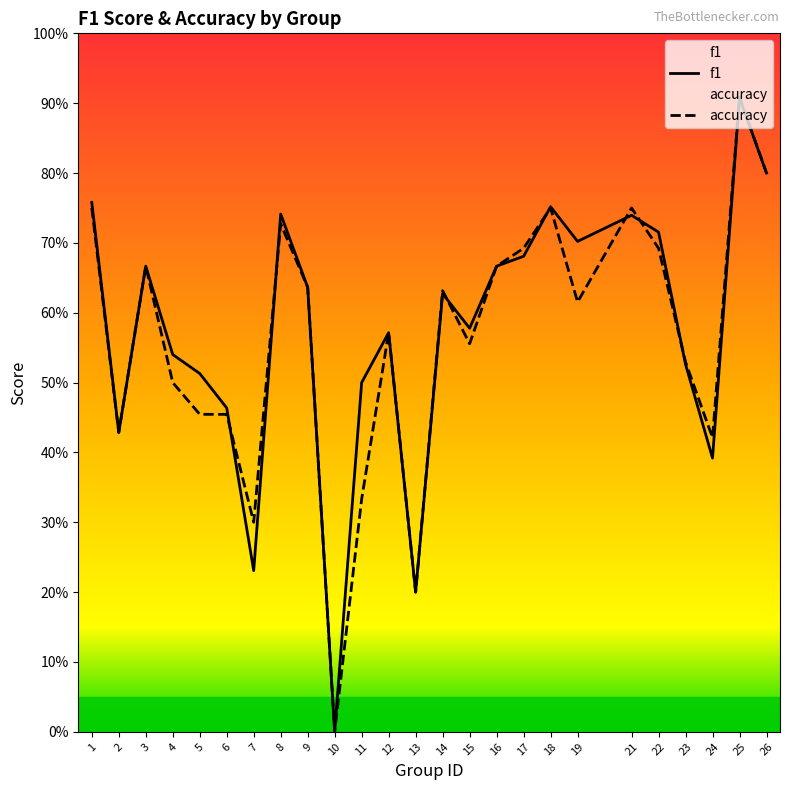

At how many categories does at least one series exceed 0?

24